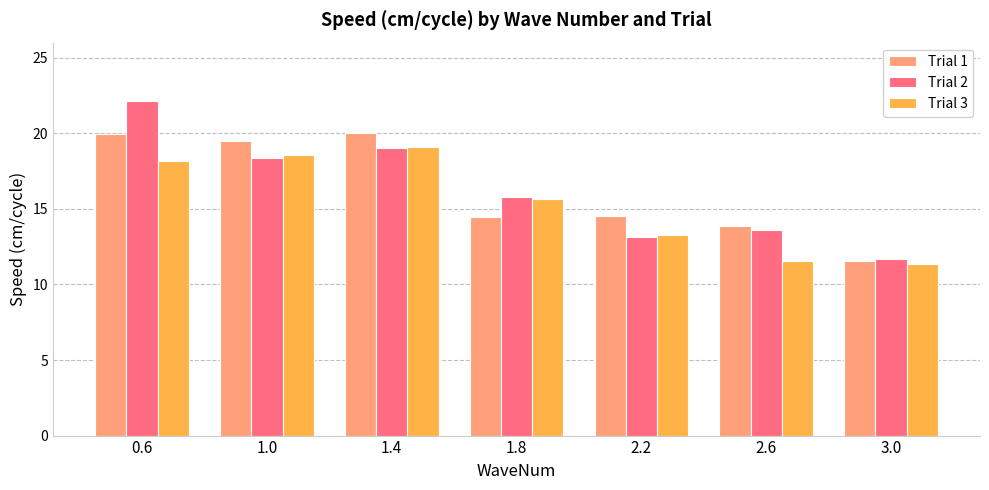

At which label does Trial 3 first exceed 15?

0.6